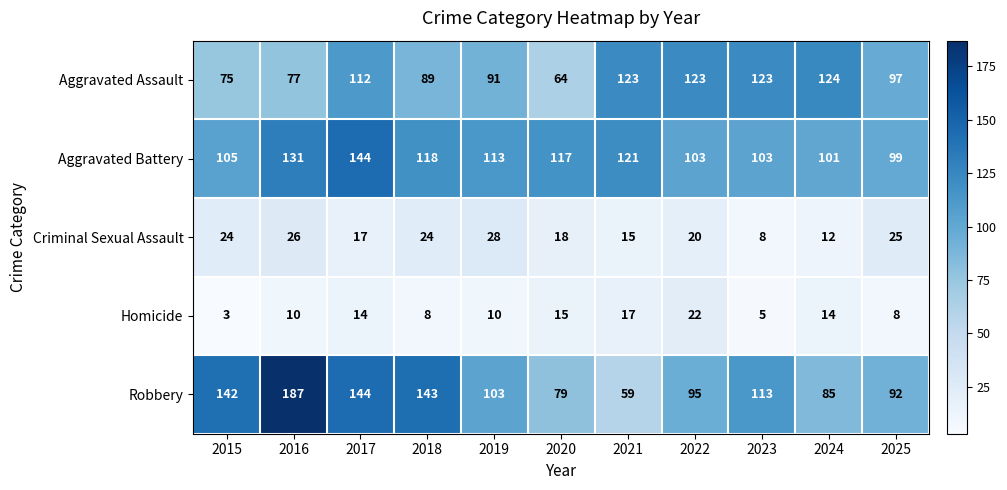

The value of Homicide at 2020 is 23. True or false?

False